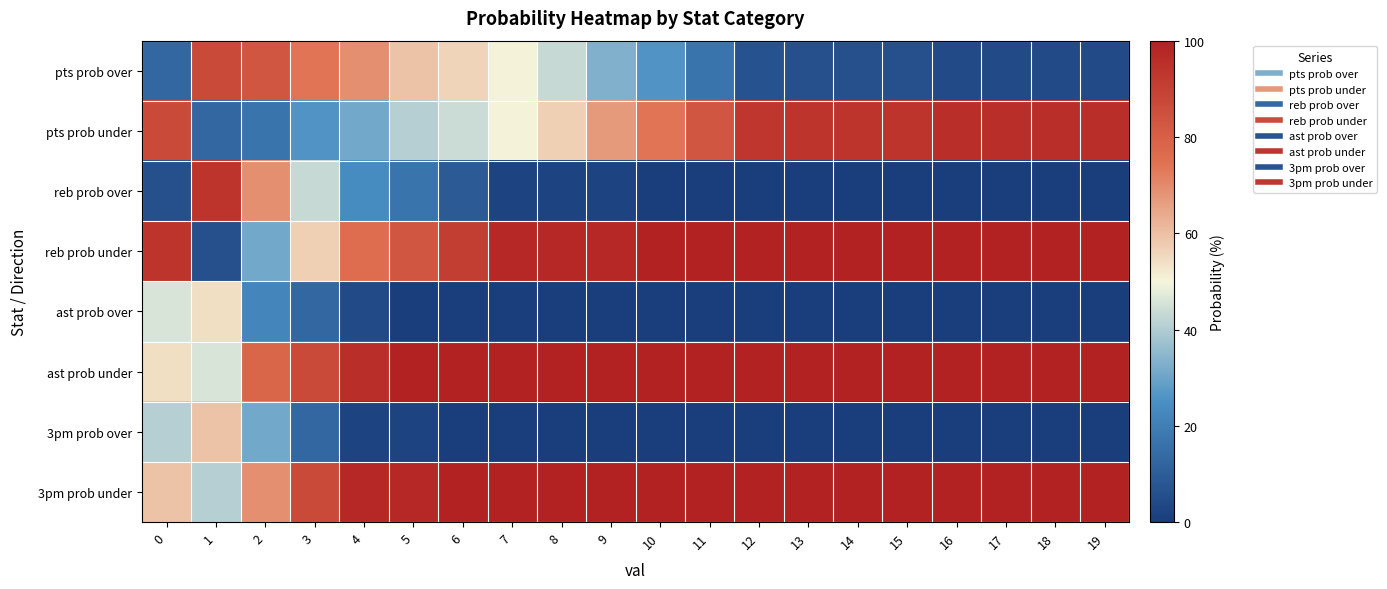

Count the number of categories in the chart.

20